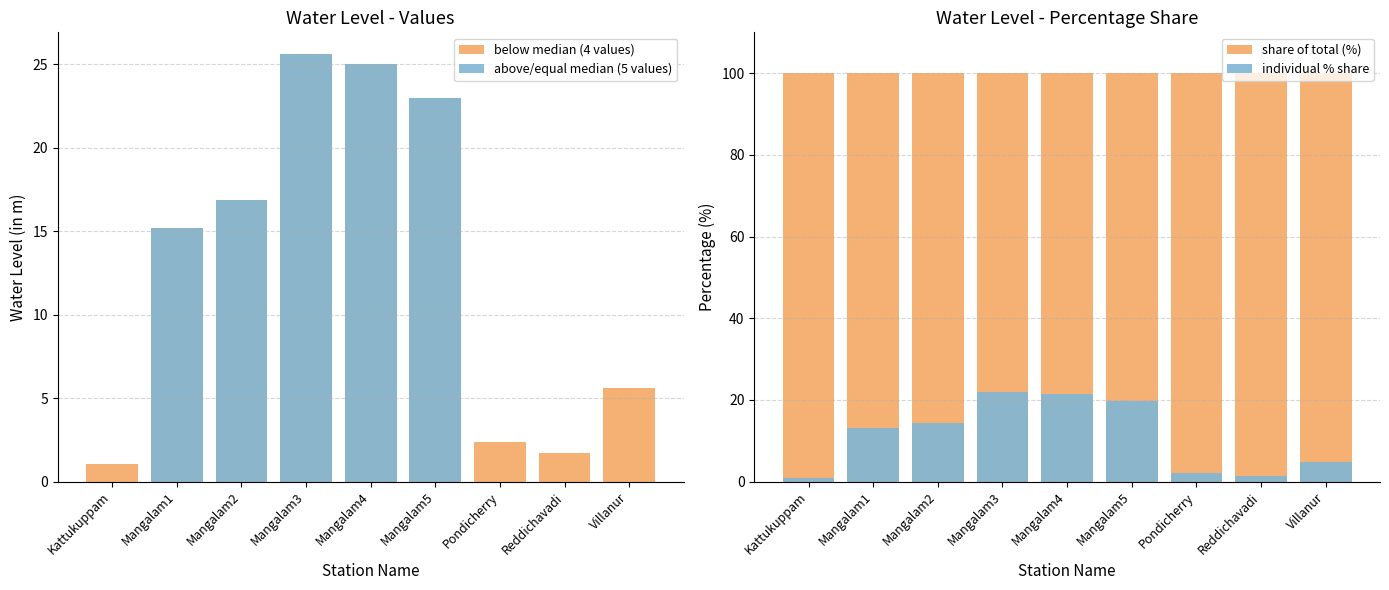

The below median (4 values) series shows 2.5 at Reddichavadi. True or false?

False